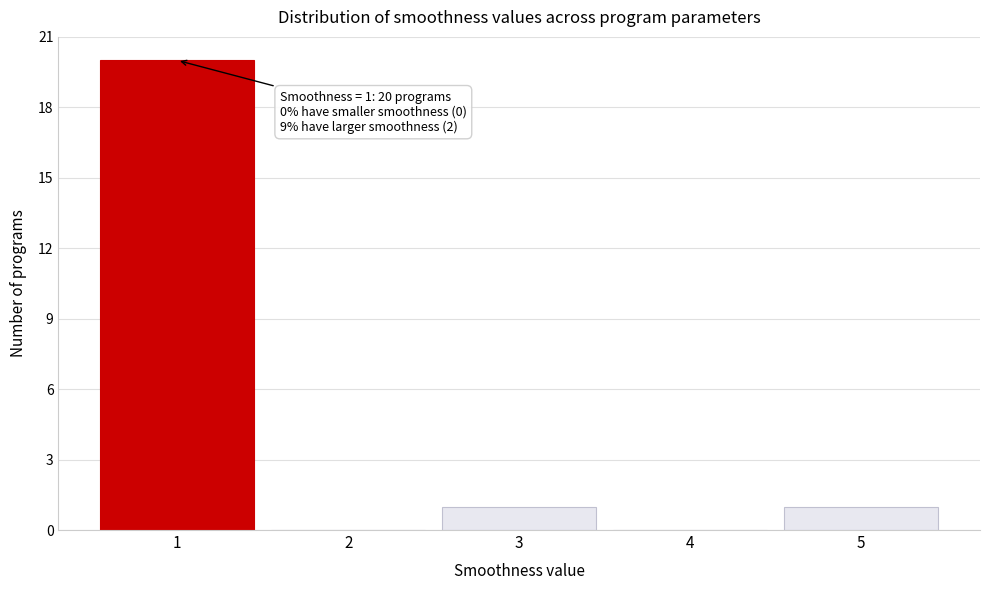

Reading right to left, what are all the values shown in this chart?

5=1	4=0	3=1	2=0	1=20